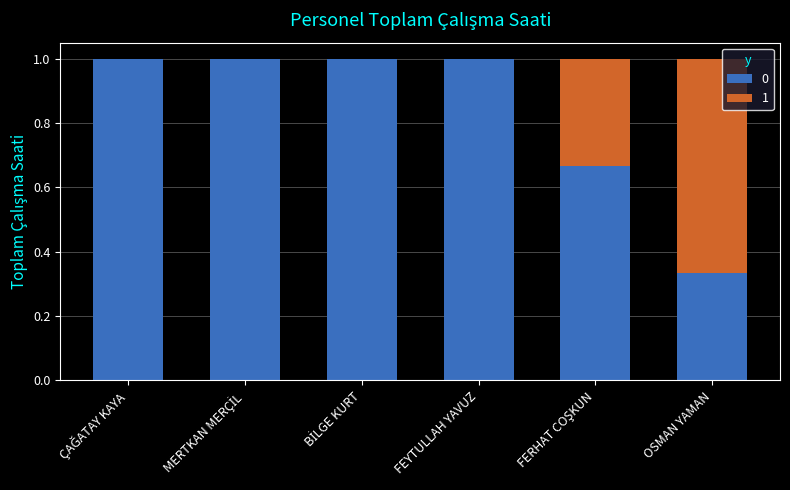

Does the chart contain stacked bars?

Yes